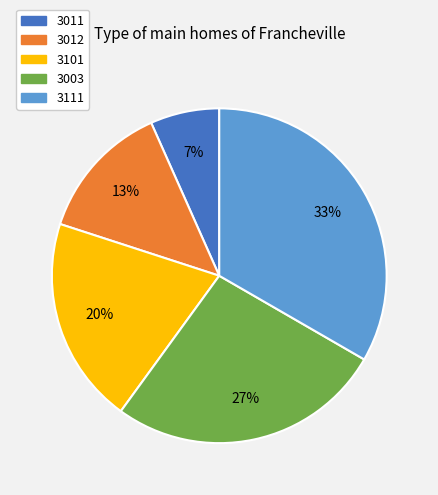

Which category has the smallest portion of the pie?

3011